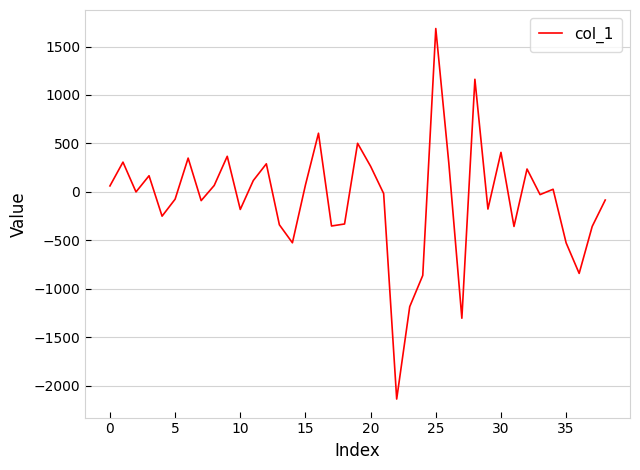

What is the average value?

-78.2